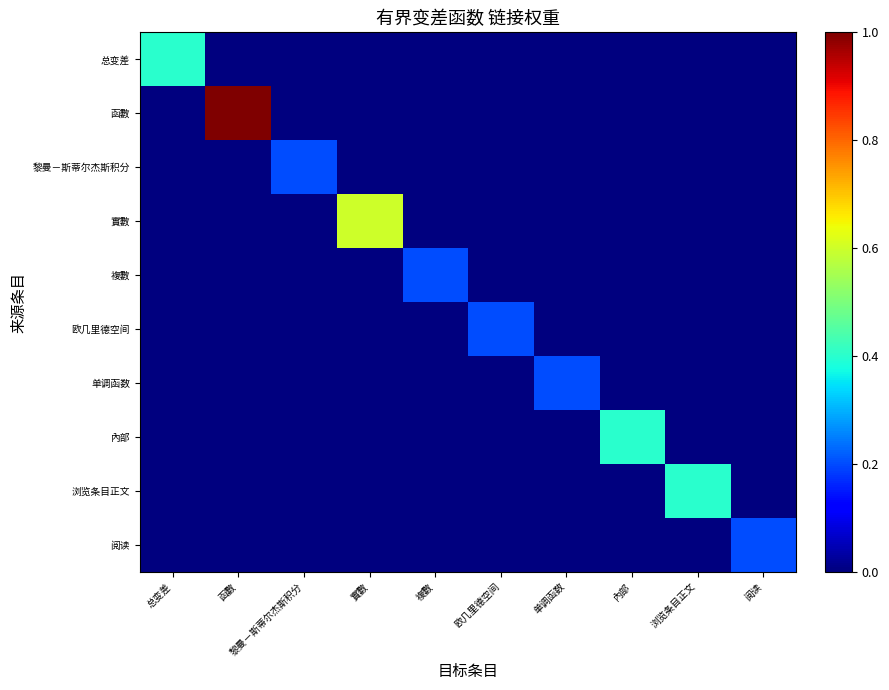

Reading right to left, transcribe all the data shown in this chart.

总变差: 阅读=0.0	浏览条目正文=0.0	內部=0.0	单调函数=0.0	欧几里德空间=0.0	複數=0.0	實數=0.0	黎曼－斯蒂尔杰斯积分=0.0	函數=0.0	总变差=0.4
函數: 阅读=0.0	浏览条目正文=0.0	內部=0.0	单调函数=0.0	欧几里德空间=0.0	複數=0.0	實數=0.0	黎曼－斯蒂尔杰斯积分=0.0	函數=1.0	总变差=0.0
黎曼－斯蒂尔杰斯积分: 阅读=0.0	浏览条目正文=0.0	內部=0.0	单调函数=0.0	欧几里德空间=0.0	複數=0.0	實數=0.0	黎曼－斯蒂尔杰斯积分=0.2	函數=0.0	总变差=0.0
實數: 阅读=0.0	浏览条目正文=0.0	內部=0.0	单调函数=0.0	欧几里德空间=0.0	複數=0.0	實數=0.6	黎曼－斯蒂尔杰斯积分=0.0	函數=0.0	总变差=0.0
複數: 阅读=0.0	浏览条目正文=0.0	內部=0.0	单调函数=0.0	欧几里德空间=0.0	複數=0.2	實數=0.0	黎曼－斯蒂尔杰斯积分=0.0	函數=0.0	总变差=0.0
欧几里德空间: 阅读=0.0	浏览条目正文=0.0	內部=0.0	单调函数=0.0	欧几里德空间=0.2	複數=0.0	實數=0.0	黎曼－斯蒂尔杰斯积分=0.0	函數=0.0	总变差=0.0
单调函数: 阅读=0.0	浏览条目正文=0.0	內部=0.0	单调函数=0.2	欧几里德空间=0.0	複數=0.0	實數=0.0	黎曼－斯蒂尔杰斯积分=0.0	函數=0.0	总变差=0.0
內部: 阅读=0.0	浏览条目正文=0.0	內部=0.4	单调函数=0.0	欧几里德空间=0.0	複數=0.0	實數=0.0	黎曼－斯蒂尔杰斯积分=0.0	函數=0.0	总变差=0.0
浏览条目正文: 阅读=0.0	浏览条目正文=0.4	內部=0.0	单调函数=0.0	欧几里德空间=0.0	複數=0.0	實數=0.0	黎曼－斯蒂尔杰斯积分=0.0	函數=0.0	总变差=0.0
阅读: 阅读=0.2	浏览条目正文=0.0	內部=0.0	单调函数=0.0	欧几里德空间=0.0	複數=0.0	實數=0.0	黎曼－斯蒂尔杰斯积分=0.0	函數=0.0	总变差=0.0